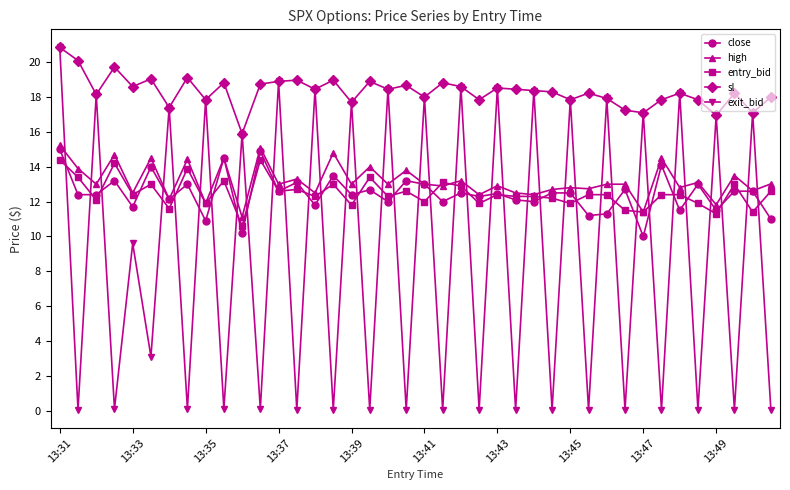

How many distinct data groups are displayed?

5